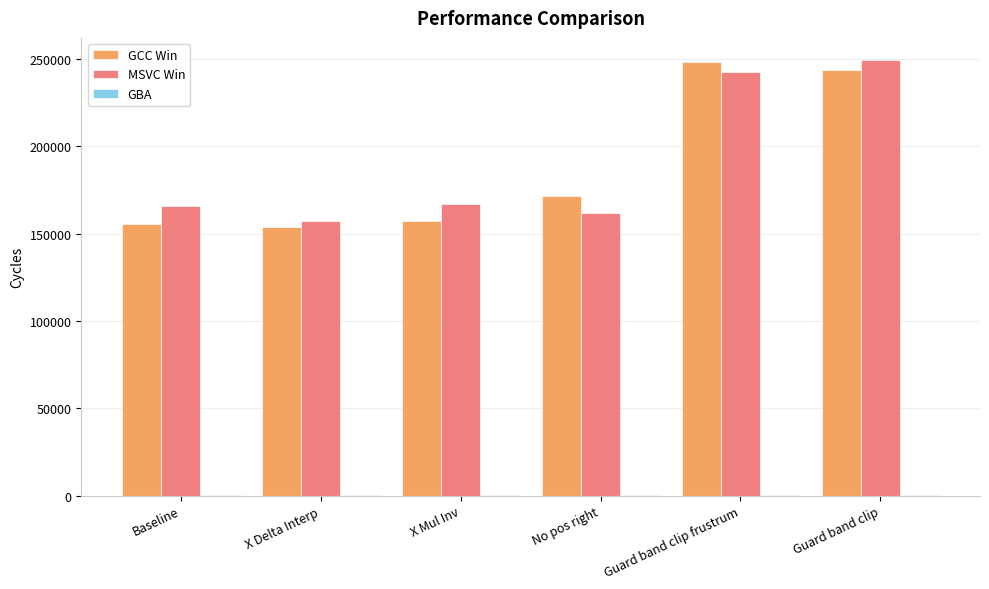

Count the number of categories in the chart.

6